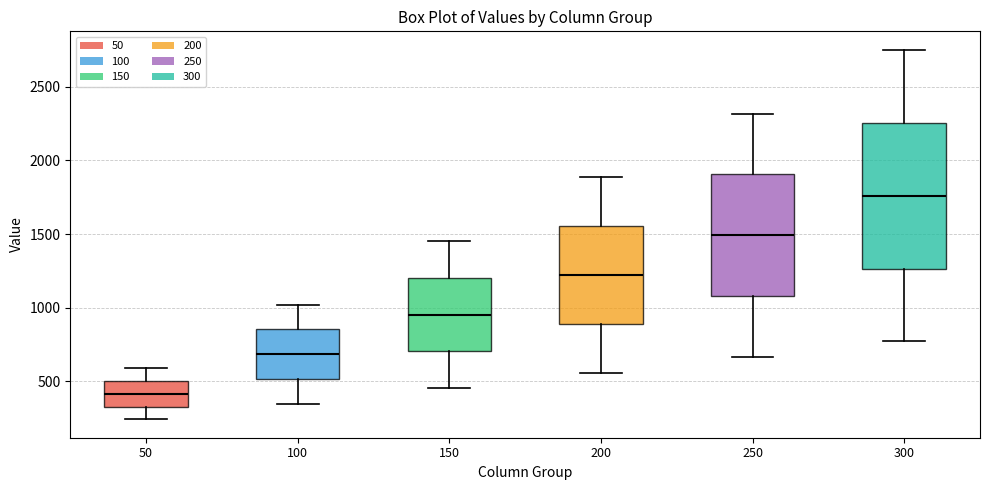

Which box has the lowest median line?

50